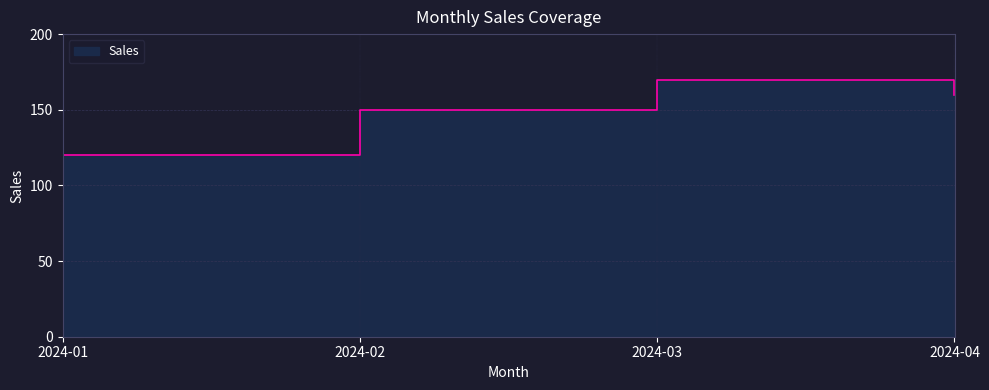

Reading left to right, transcribe all the data shown in this chart.

2024-01=120	2024-02=150	2024-03=170	2024-04=160